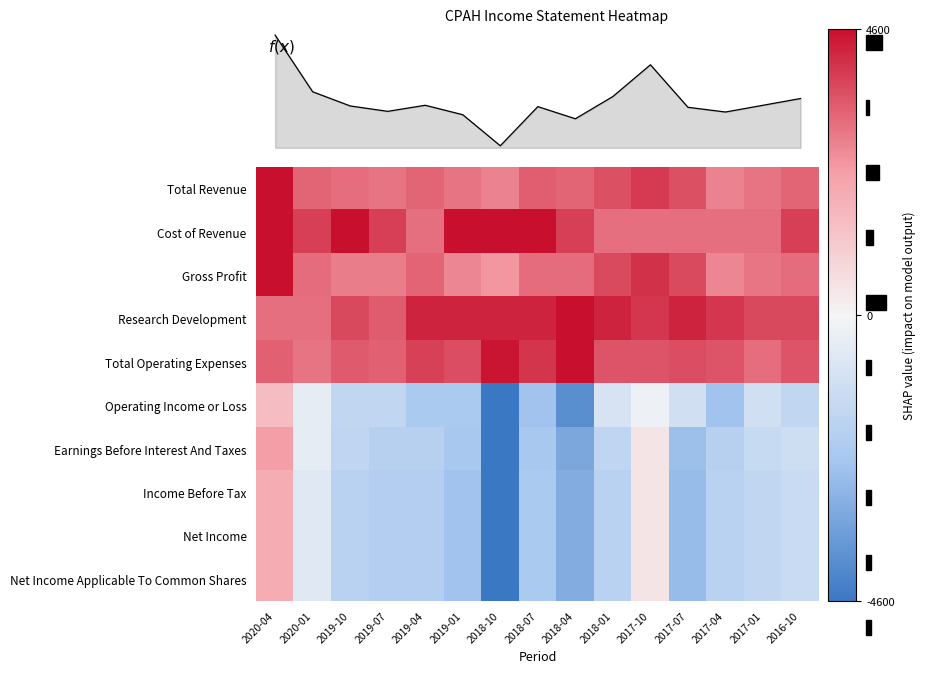

The Operating Income or Loss series shows -0.1 at 2020-01. True or false?

False